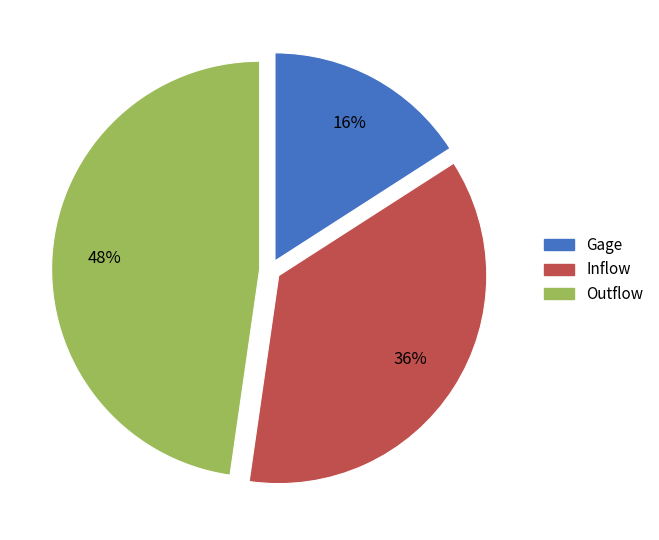

Is Inflow the majority of the pie?

No